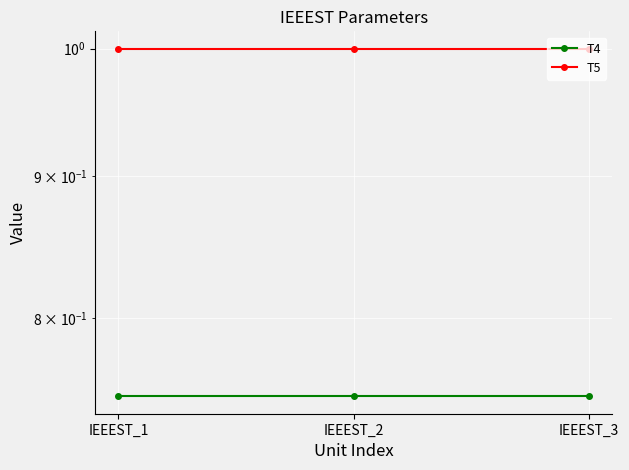

At which label is T5 closest to 1?

IEEEST_1